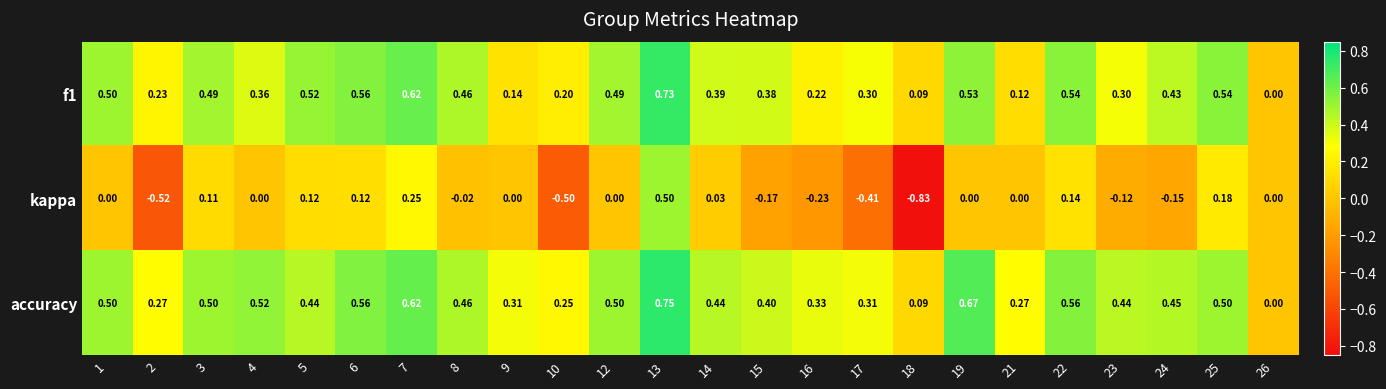

Which series has the largest range (max minus min)?

kappa